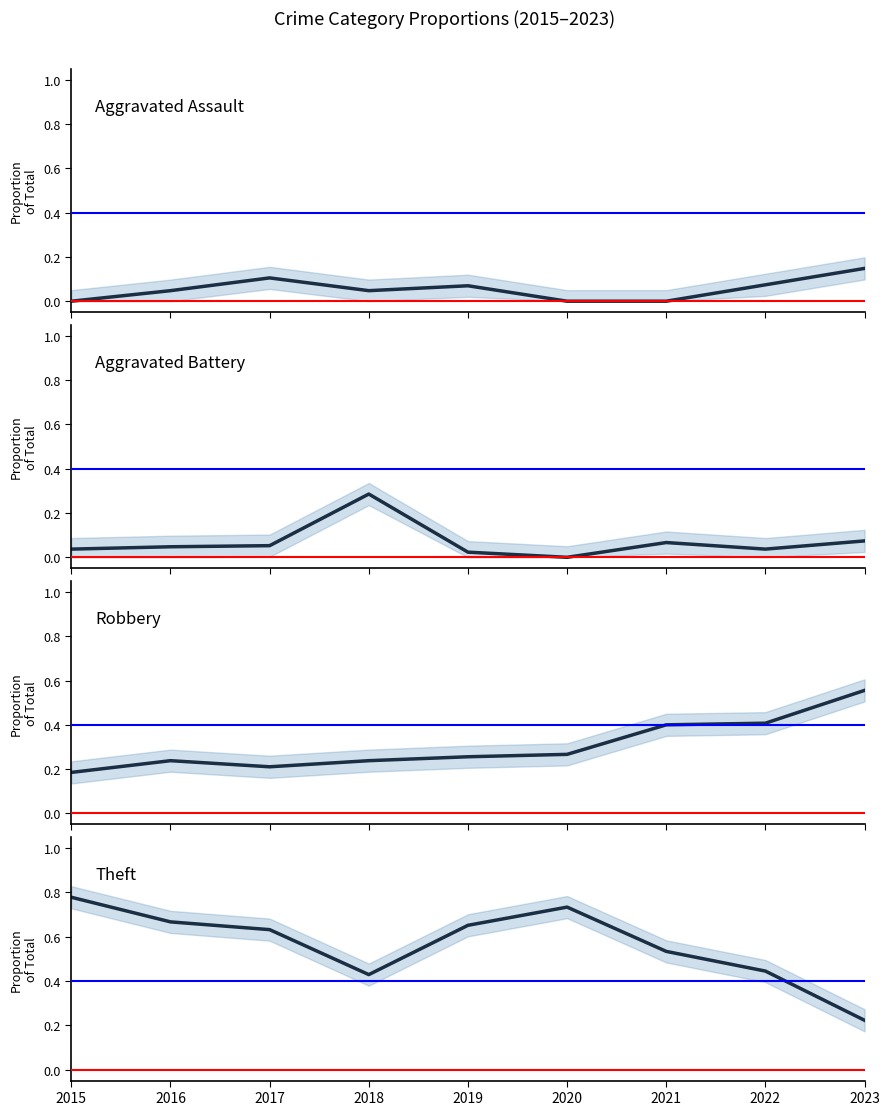

Which series ends up on top after the final intersection of Theft and Robbery?

Robbery